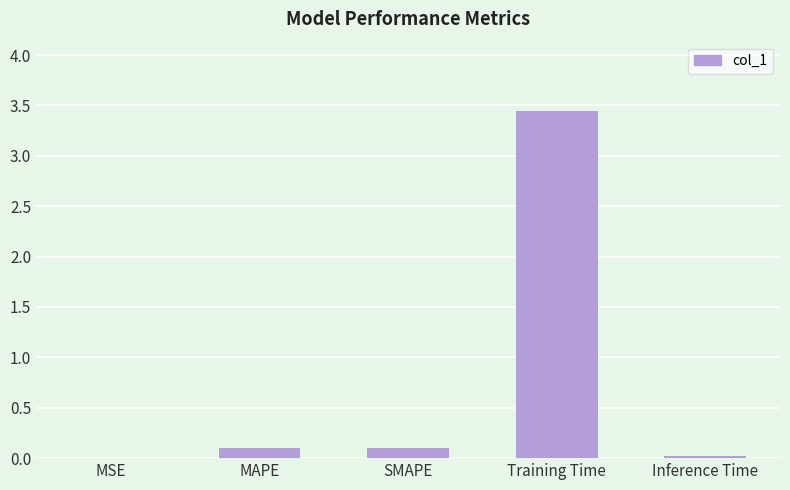

What is the sum of the values at Training Time and MAPE?

3.5